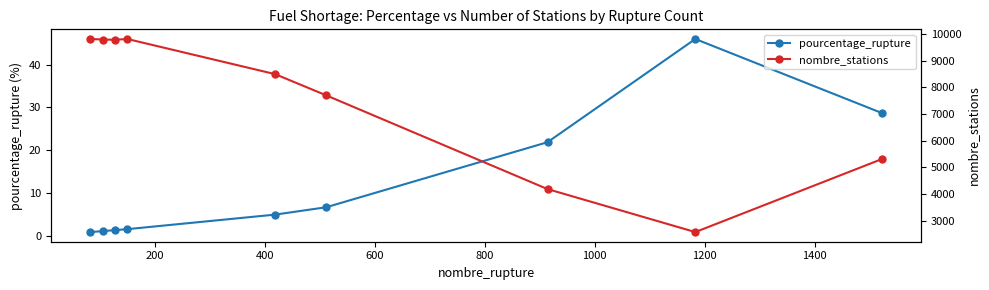

What is the maximum value for pourcentage_rupture?

46.0